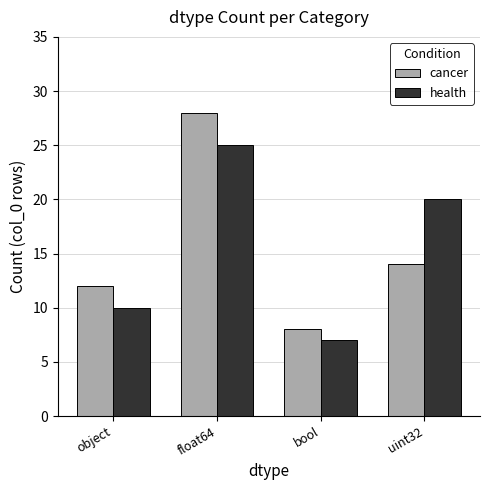

Reading left to right, transcribe all the data shown in this chart.

cancer: 12	28	8	14
health: 10	25	7	20